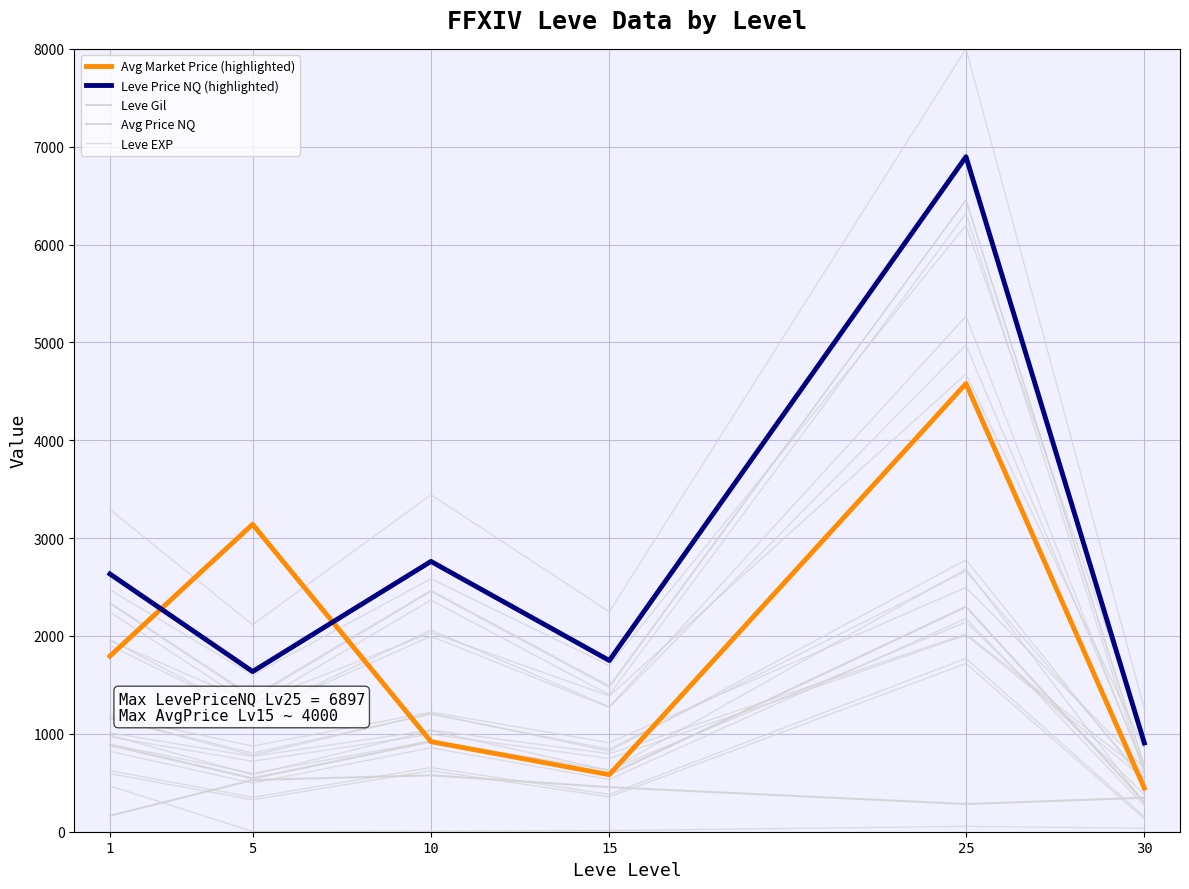

Between 5 and 30, which is larger?

5